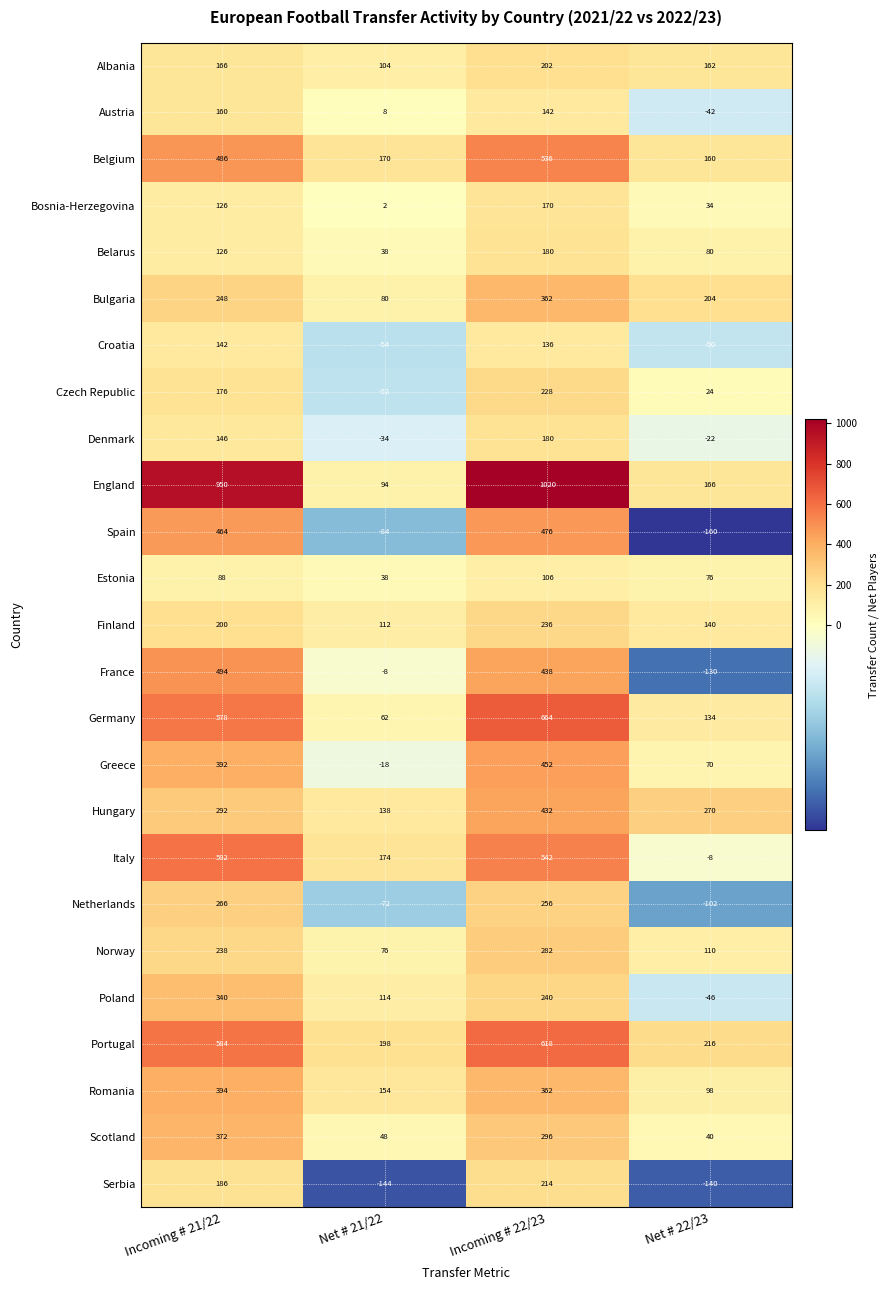

What is the smallest value displayed?

-160